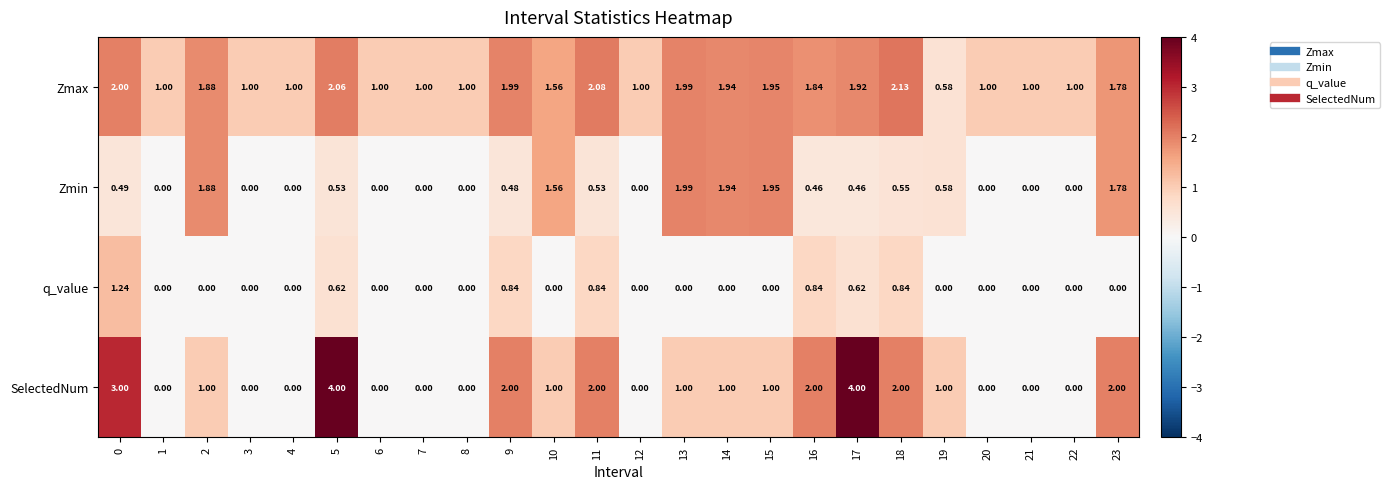

List the series in order of their overall mean, highest first.

Zmax, SelectedNum, Zmin, q_value